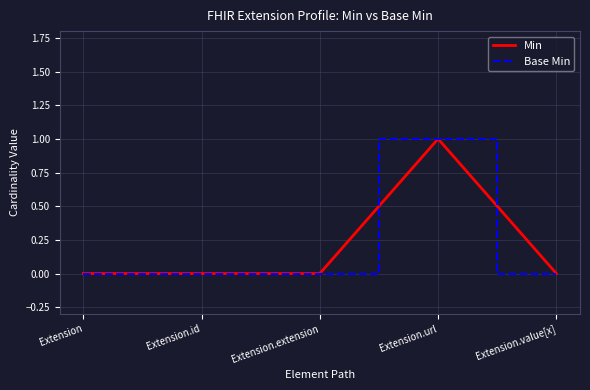

Reading left to right, extract all data points from this chart.

Extension=0	Extension.id=0	Extension.extension=0	Extension.url=1	Extension.value[x]=0